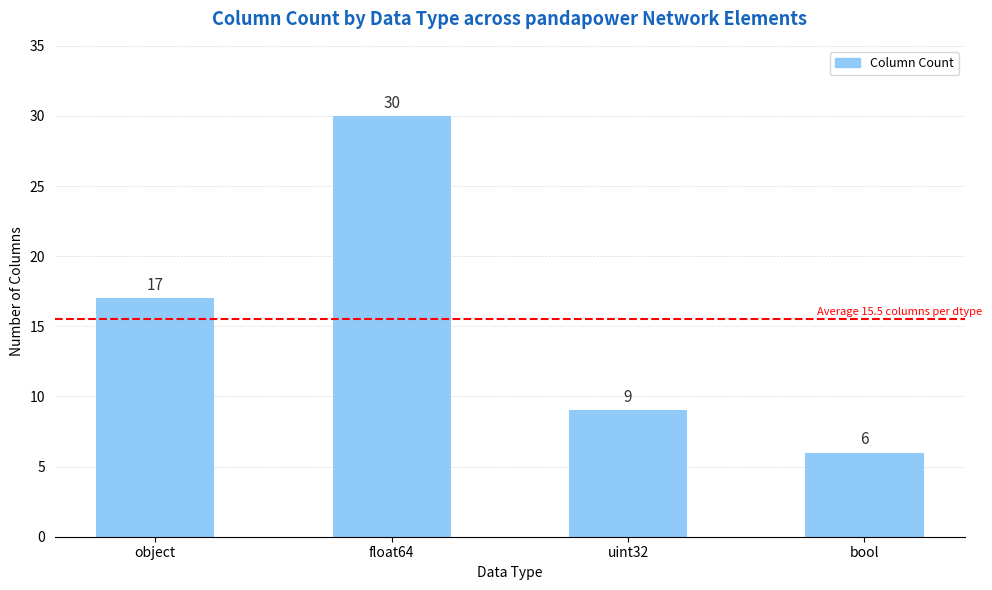

How many values are between 9 and 30?

3